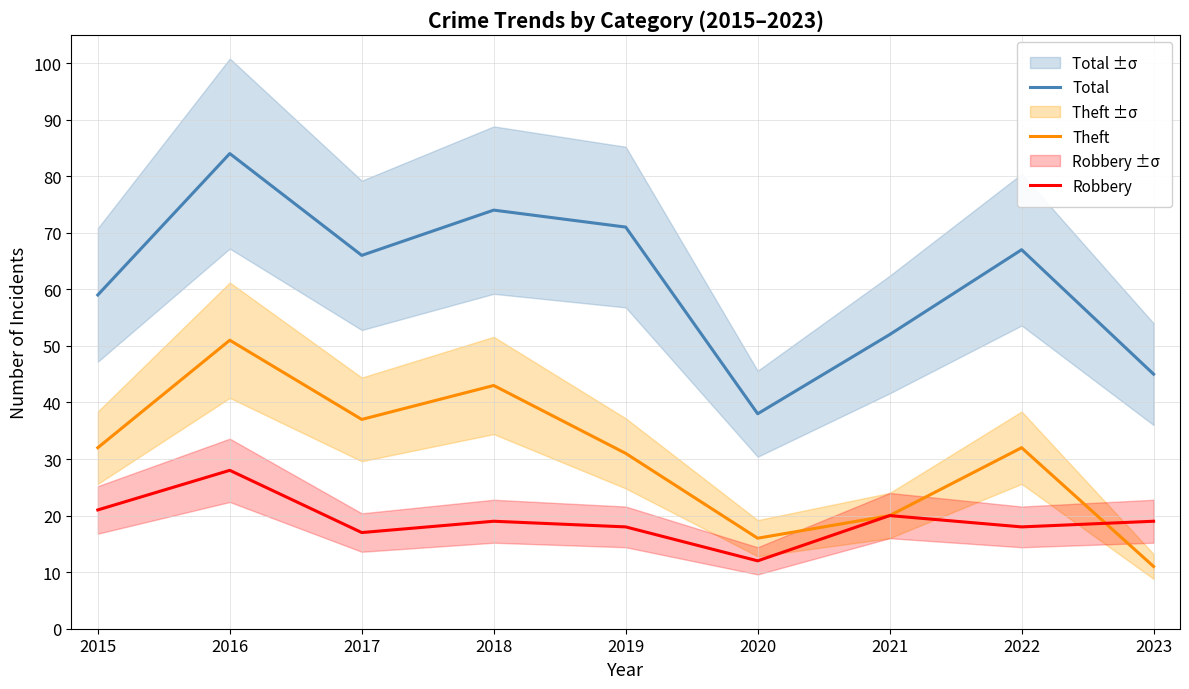

In Total, how many points are higher than both neighbors (excluding endpoints)?

3